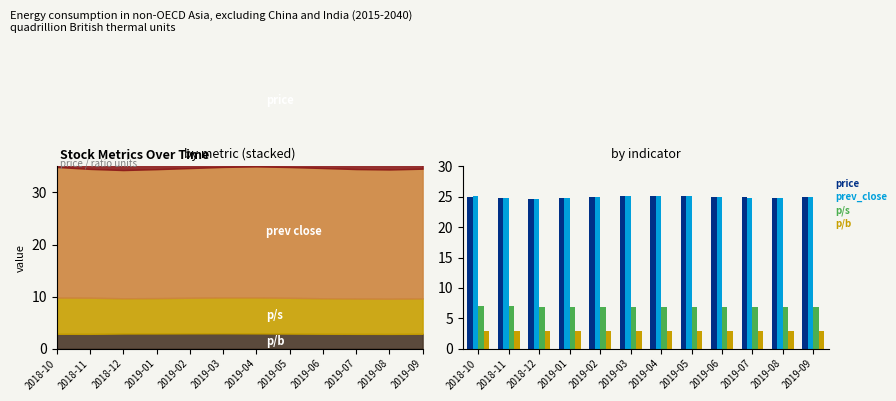

Reading right to left, extract all data points from this chart.

price: 24.9	24.9	24.9	25.1	25.1	25.2	25.1	24.9	24.8	24.7	24.9	25.0
prev_close: 24.9	24.8	24.9	25.0	25.1	25.2	25.1	24.9	24.8	24.6	24.8	25.1
p/s: 6.8	6.8	6.8	6.8	6.9	6.9	6.9	6.8	6.8	6.8	7.0	7.0
p/b: 2.8	2.8	2.8	2.9	2.9	2.9	2.9	2.9	2.9	2.9	2.8	2.8